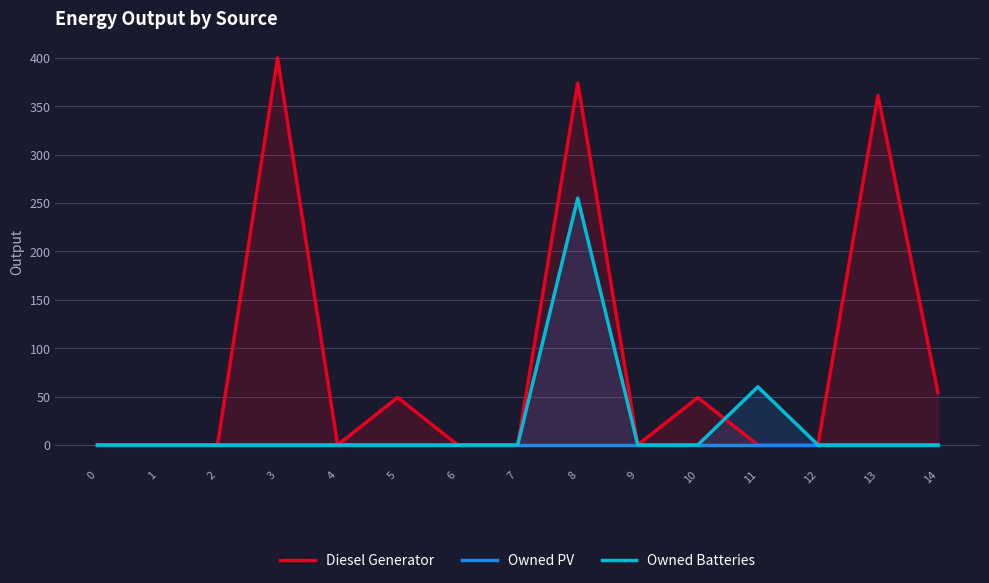

Which series has the largest total across all categories?

Diesel Generator